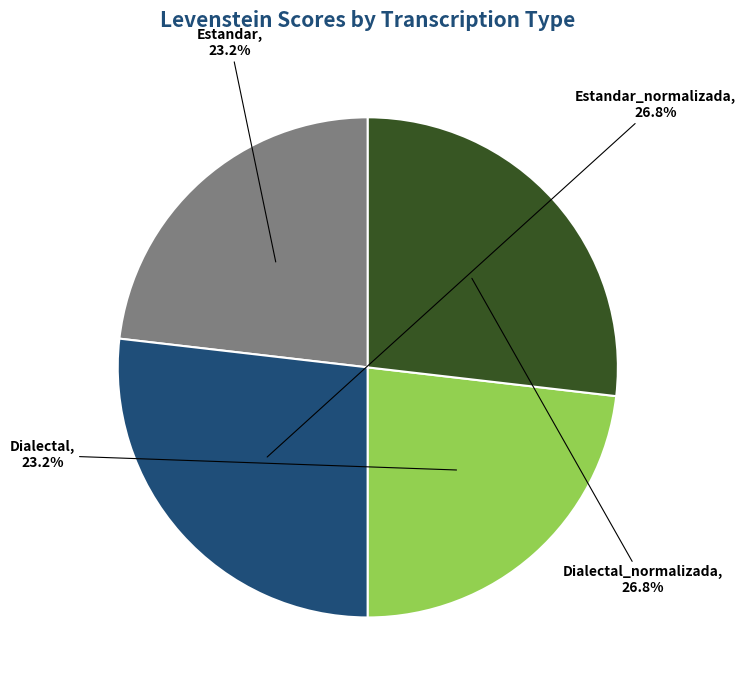

How many segments does this pie chart have?

4